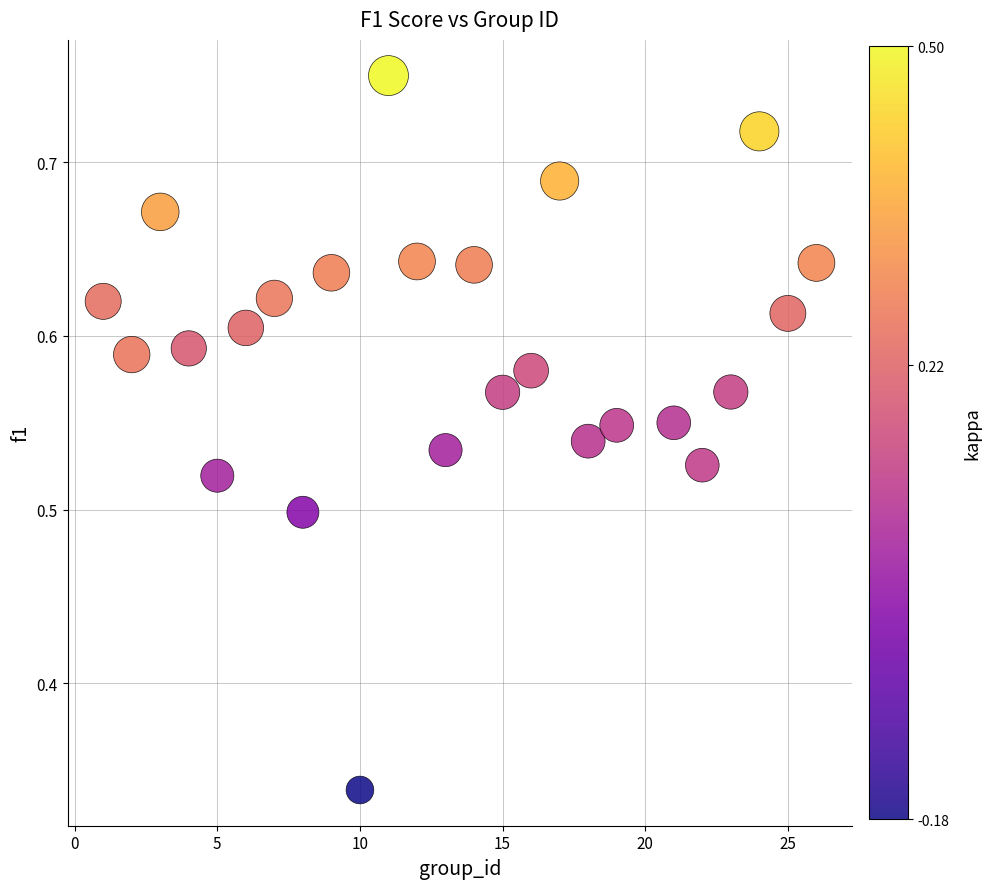

What is the range of X values (max minus min)?

25.0